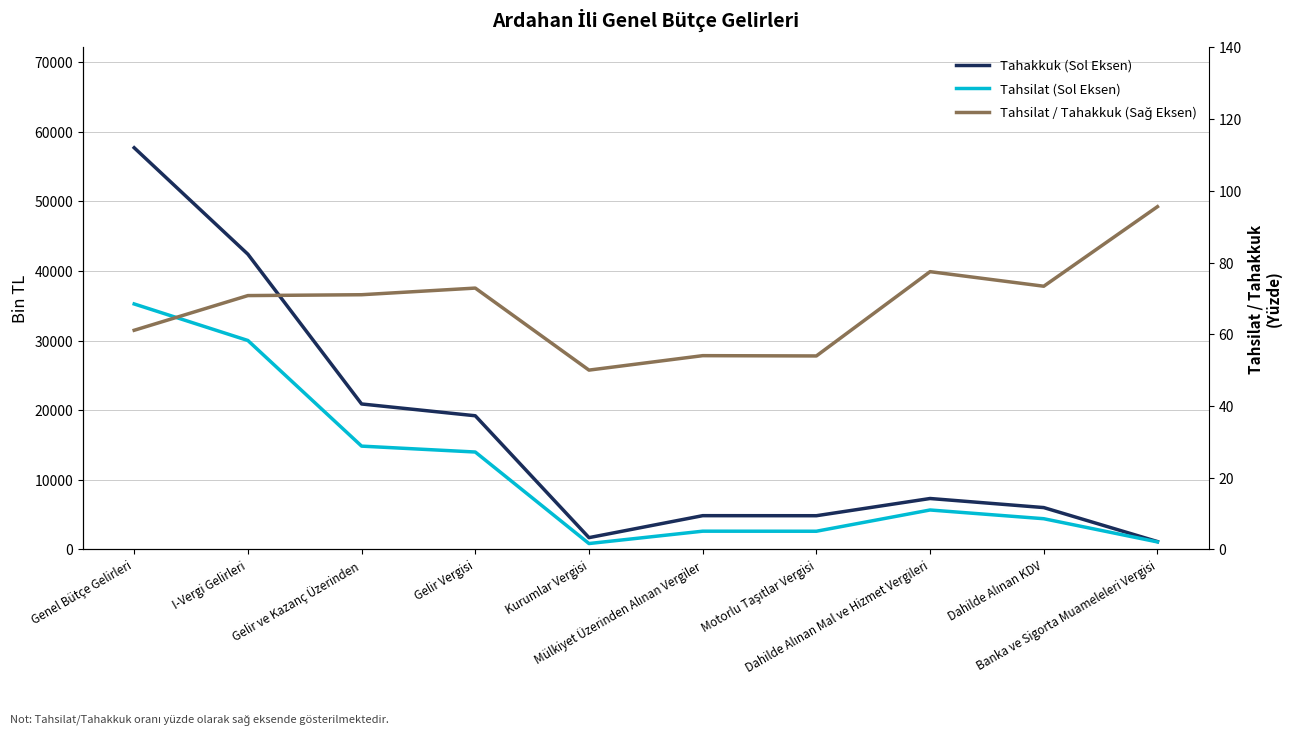

True or false: Tahakkuk (Sol Eksen) and Tahsilat / Tahakkuk (Sağ Eksen) intersect in this chart.

False